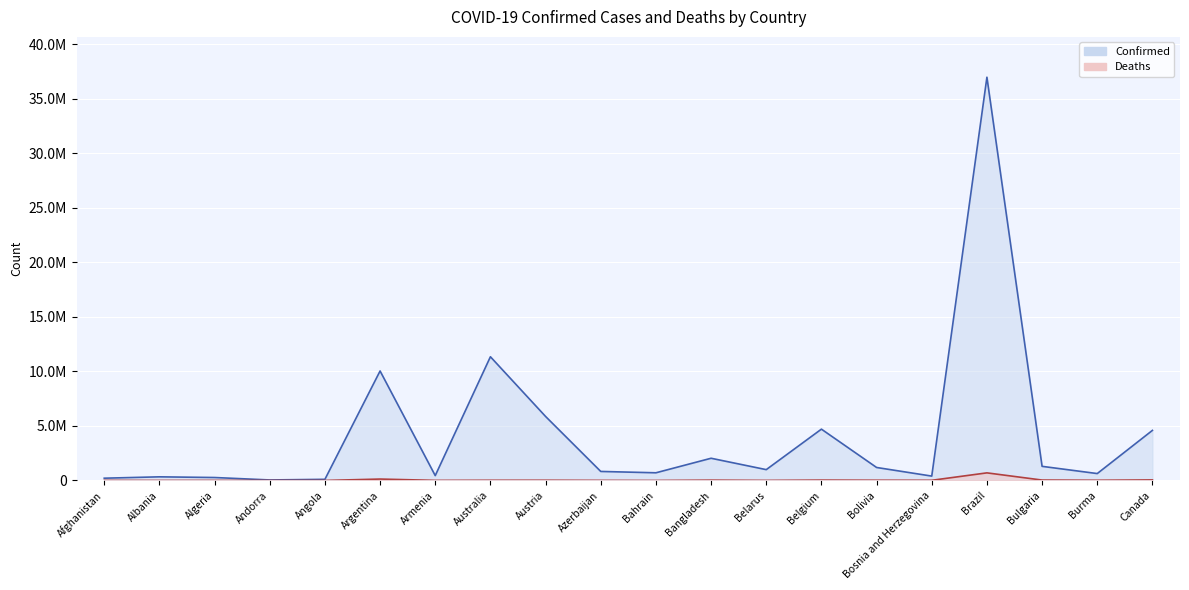

Which series changed the most between Bangladesh and Burma?

Confirmed